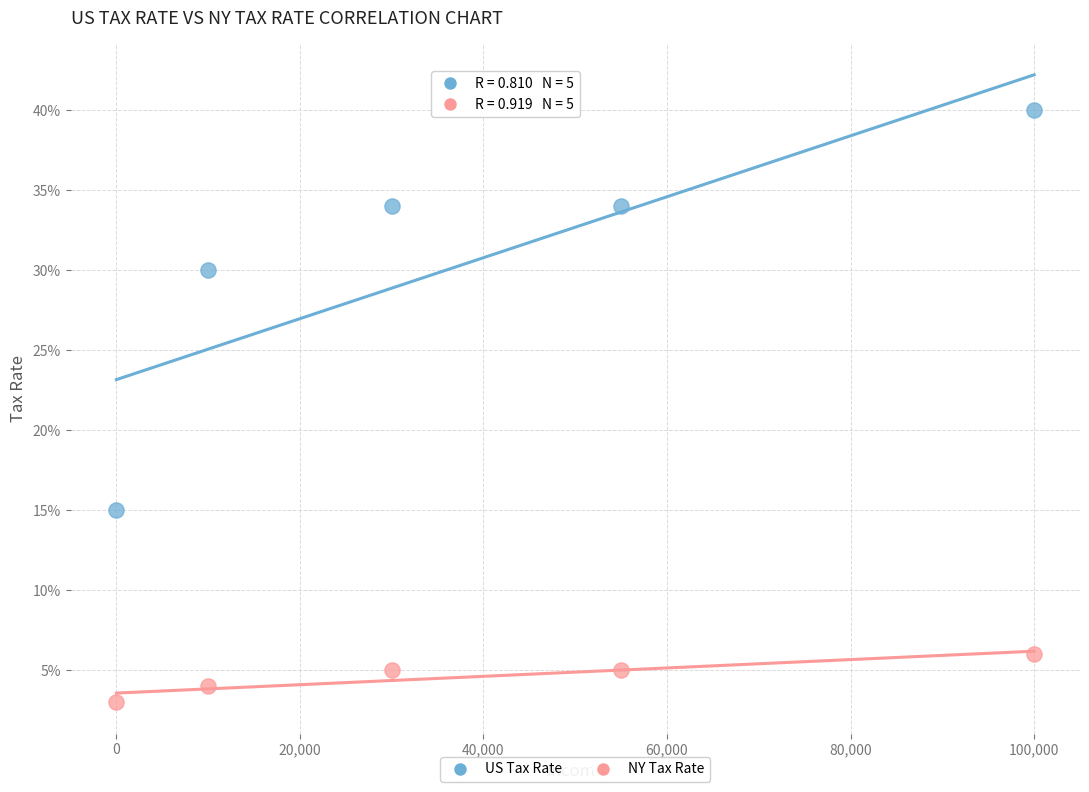

What are all the series names shown in the legend?

US Tax Rate, NY Tax Rate